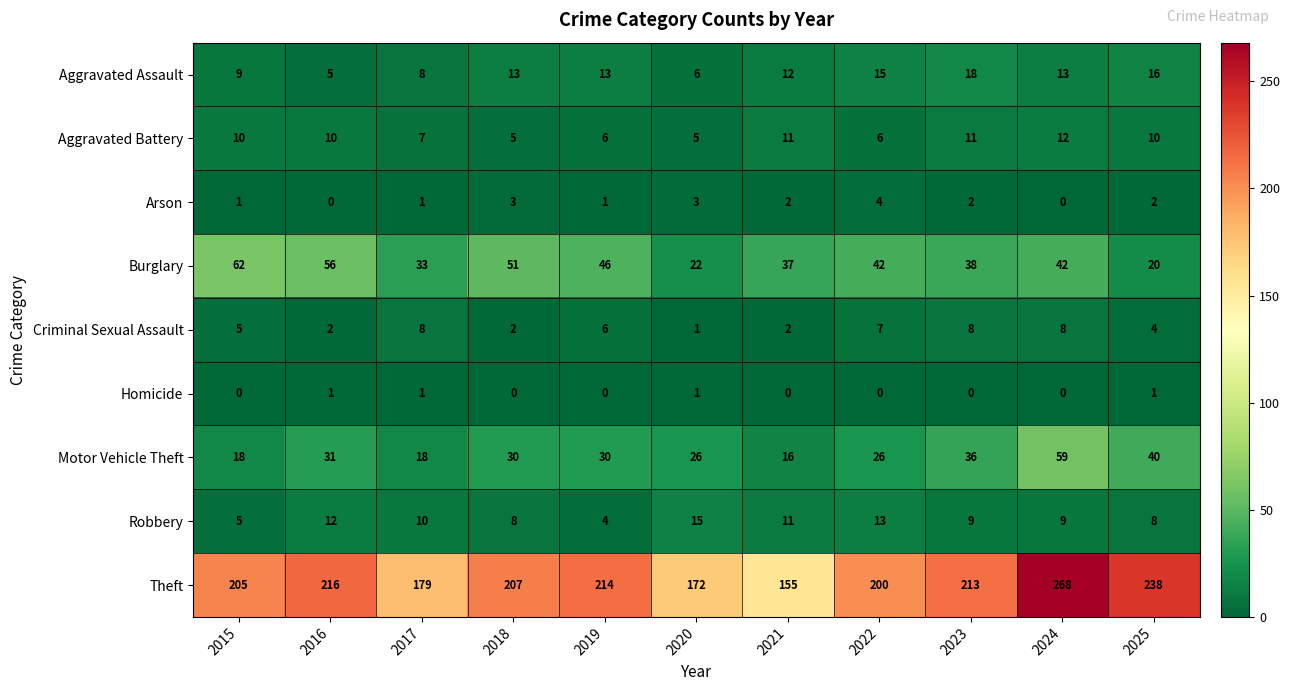

What is the minimum value for Motor Vehicle Theft?

16